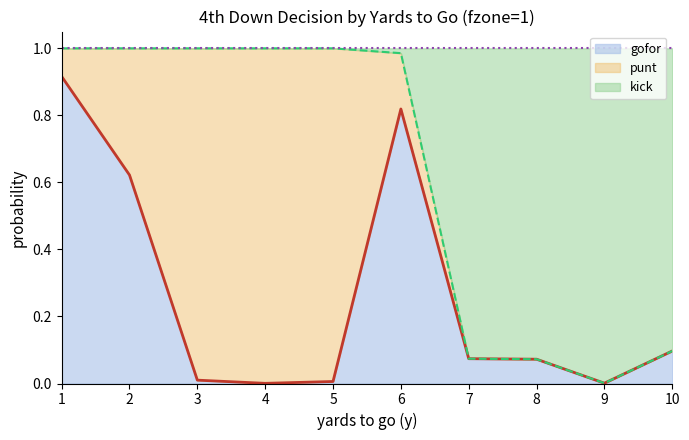

Count the number of categories in the chart.

10